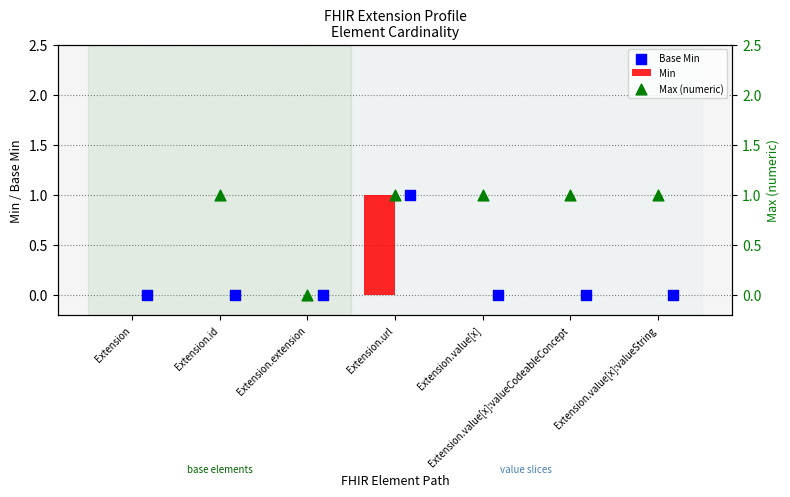

Which series reaches the minimum Y coordinate?

Min